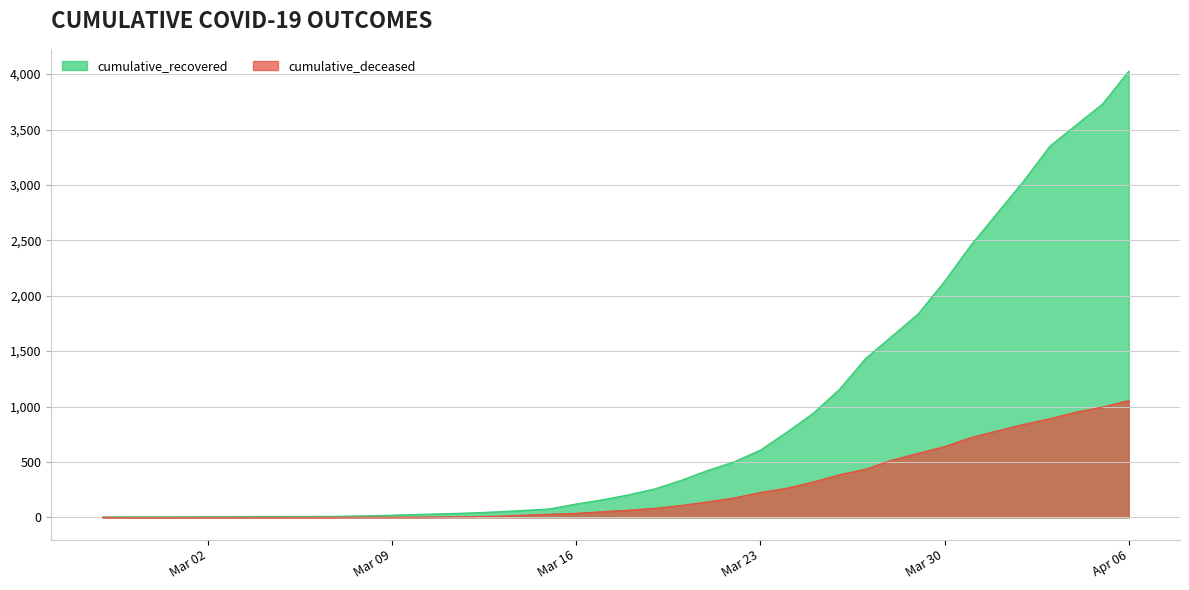

At which category is the sum across all series the highest?

Apr 06